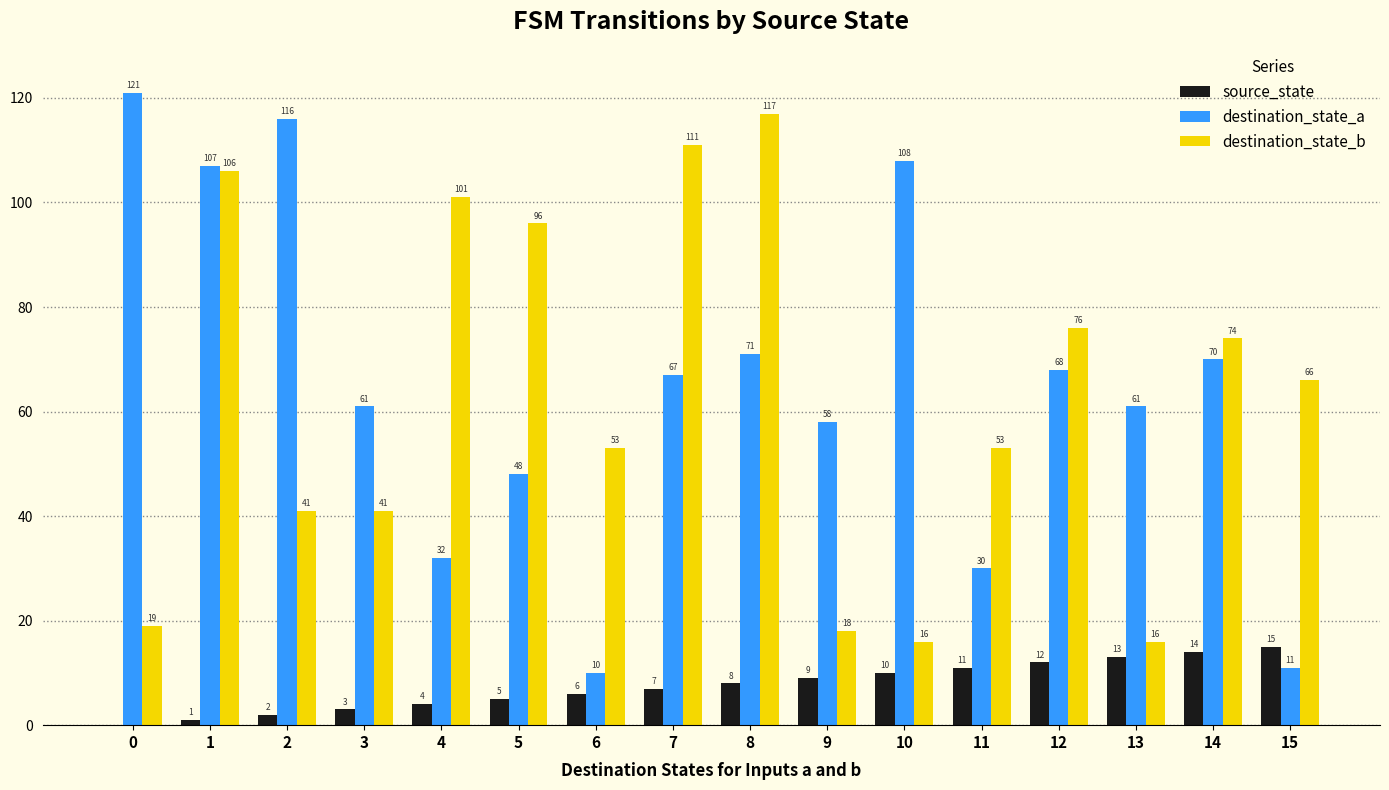

Which series has the largest range (max minus min)?

destination_state_a